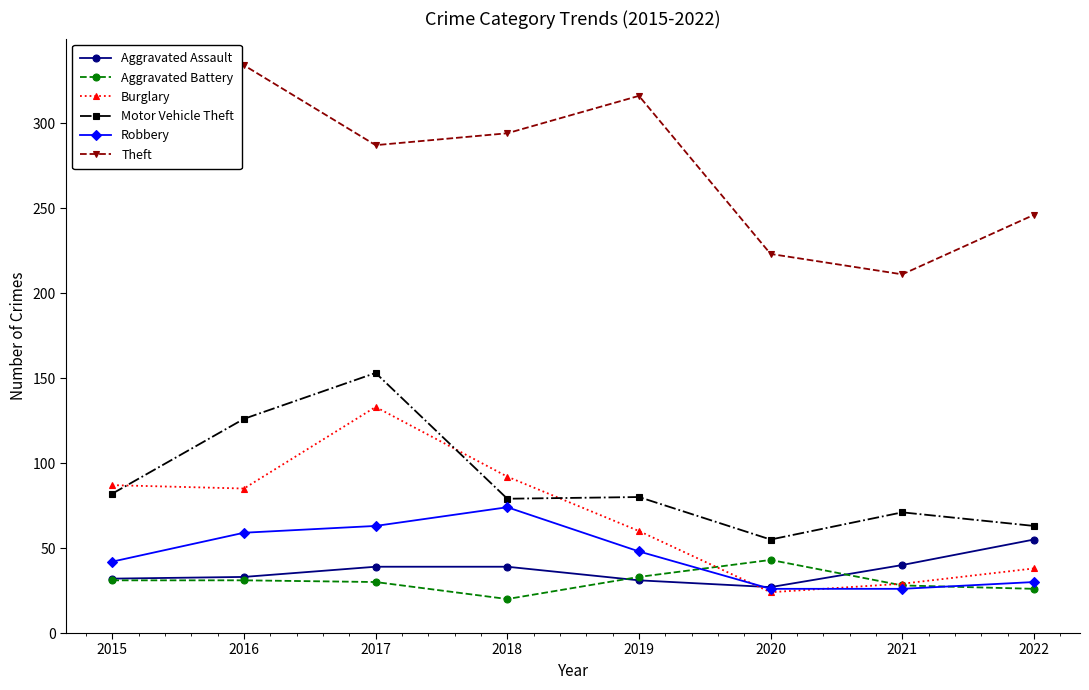

How many data points in Theft are less than 287?

4